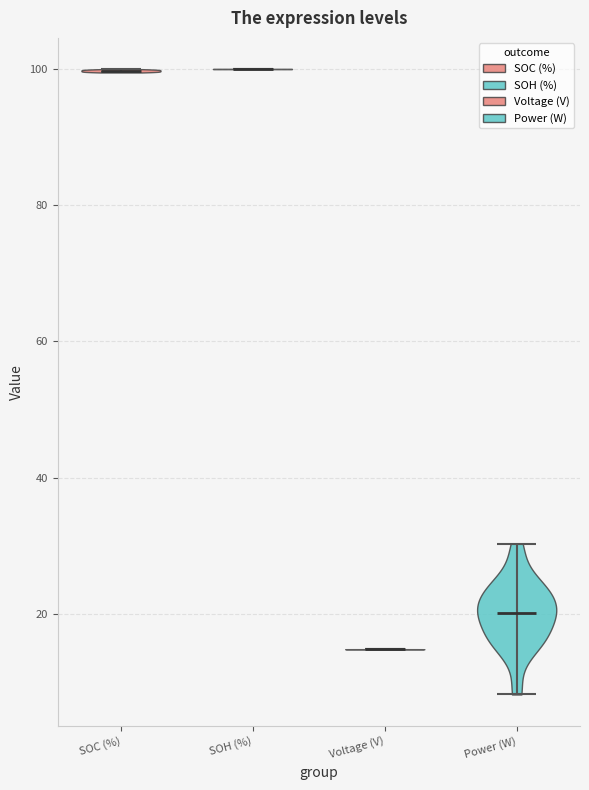

What is the lowest point the violin for Voltage (V) reaches on the y-axis? The values are not printed on the chart, so give them approximately, as read against the axis.

14